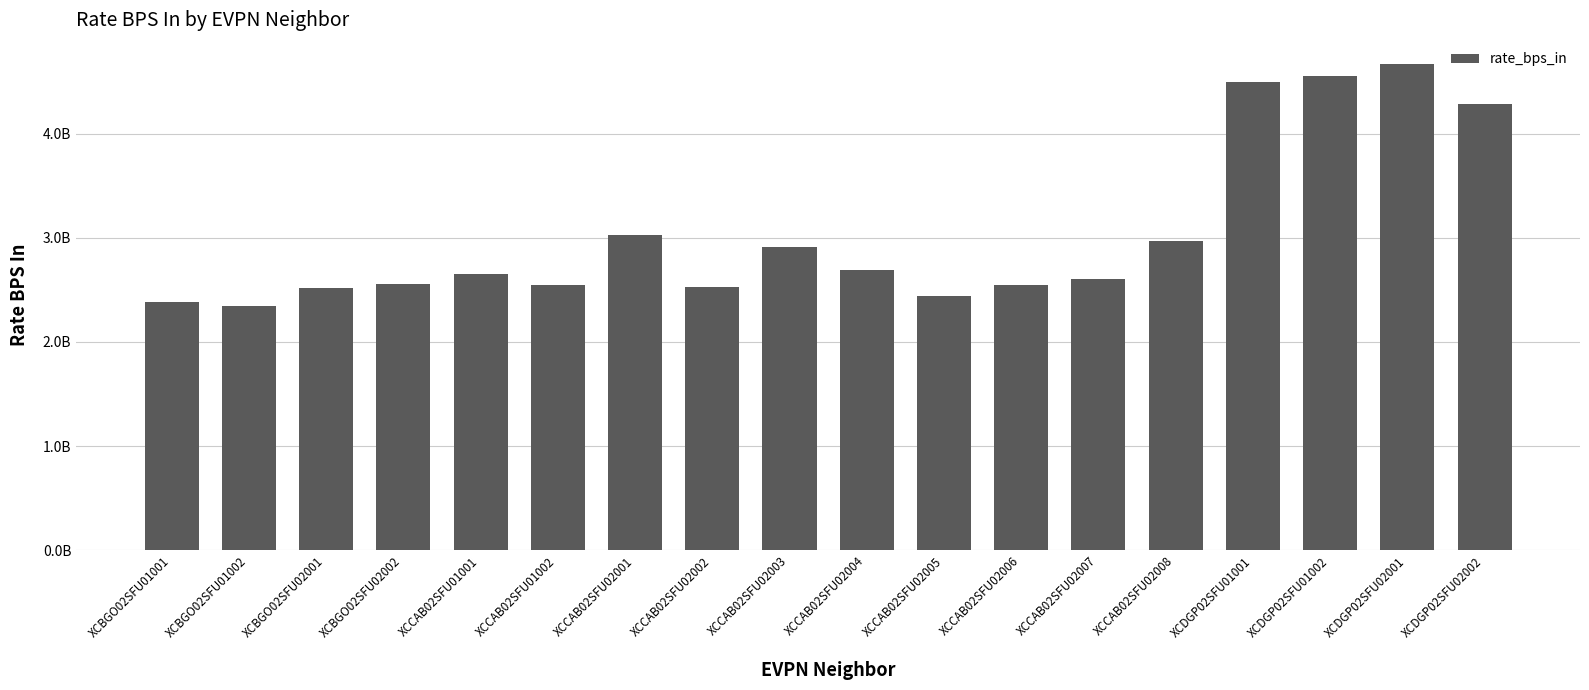

Does the chart contain any negative values?

No